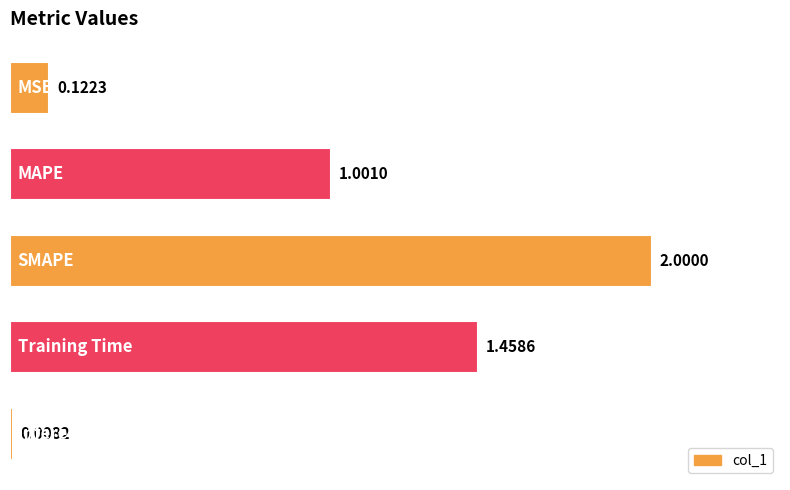

What is the sum of all values?

4.6